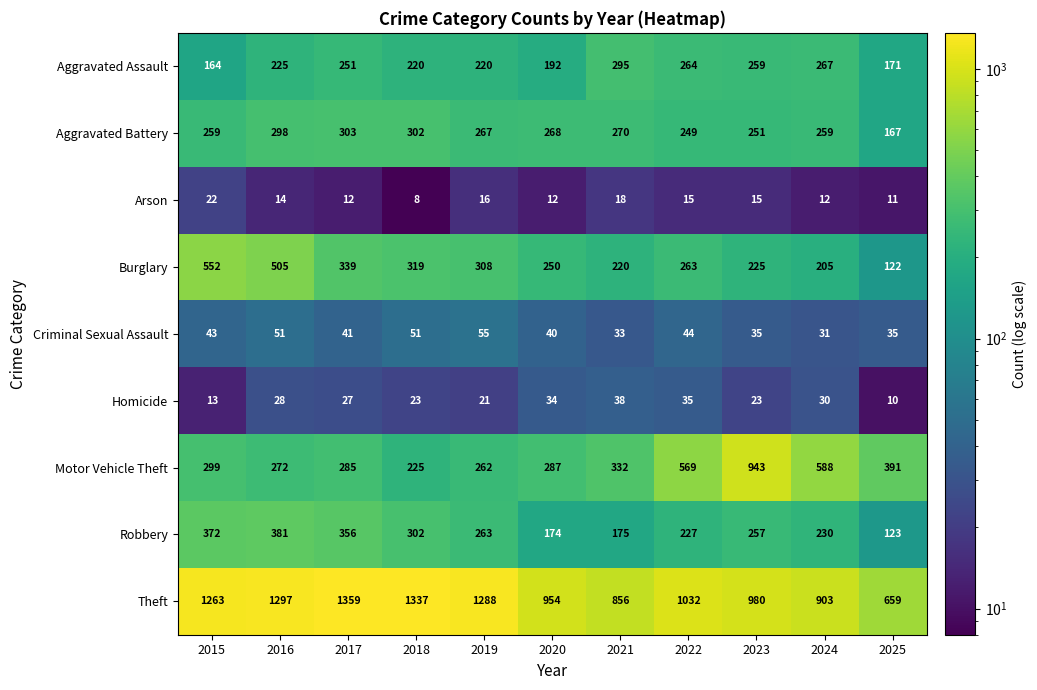

Which label corresponds to the smallest value in the chart?

2018